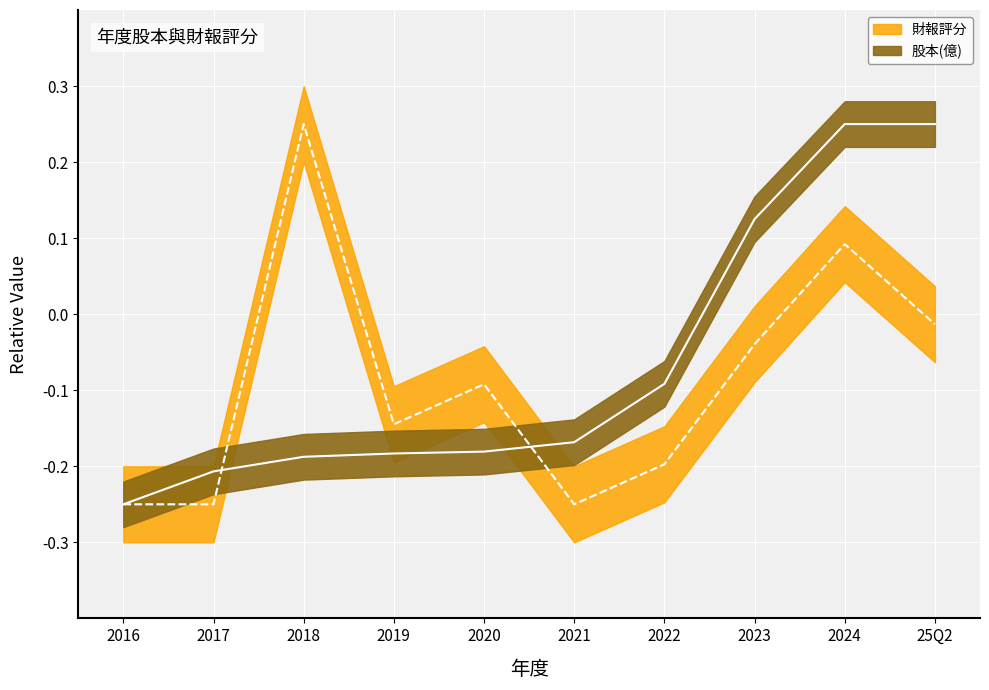

Reading left to right, list all the values displayed in this chart.

股本(億): -0.2	-0.2	-0.2	-0.2	-0.2	-0.2	-0.1	0.1	0.2	0.2
財報評分: -0.2	-0.2	0.2	-0.1	-0.1	-0.2	-0.2	-0.0	0.1	-0.0